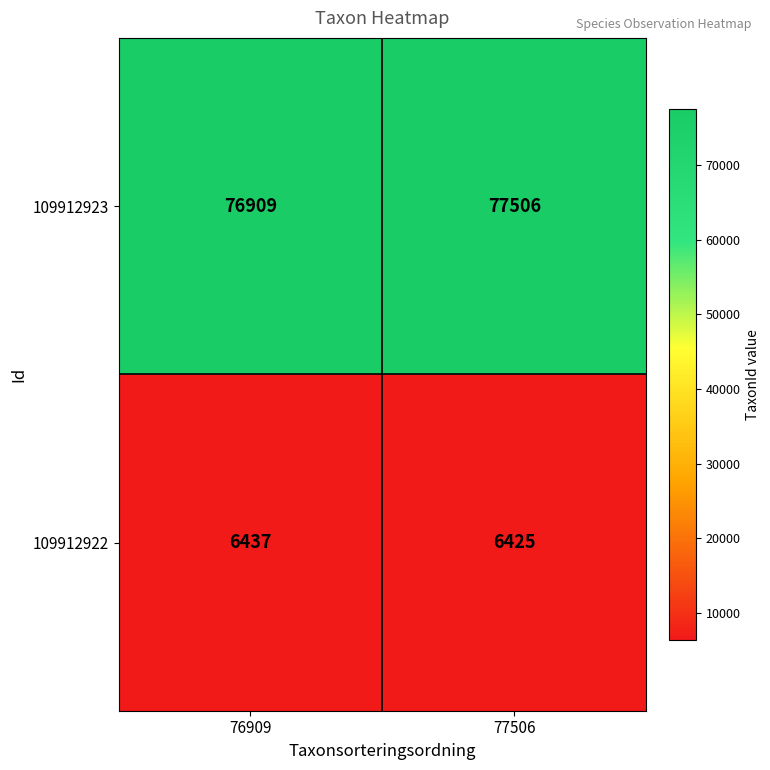

What is the difference between the 109912923 values at 76909 and 77506?

597